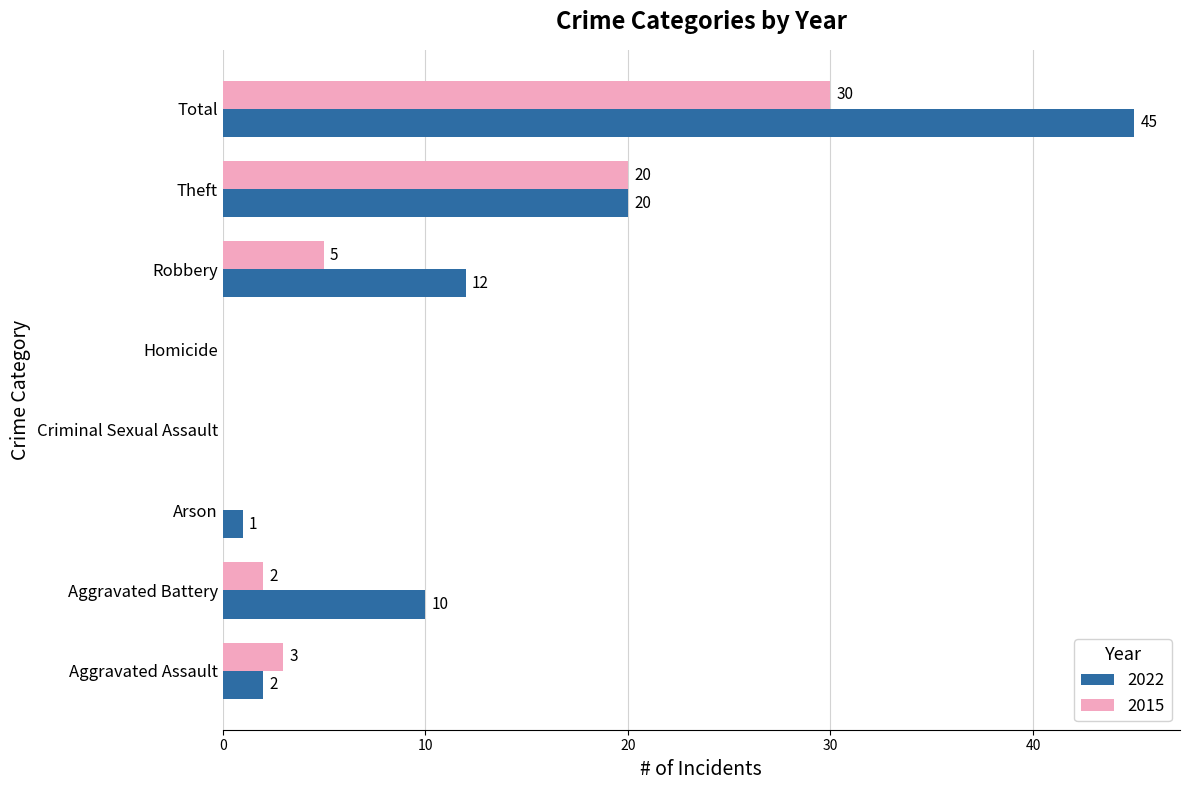

What is the sum of the 2015 values at Robbery and Theft?

25